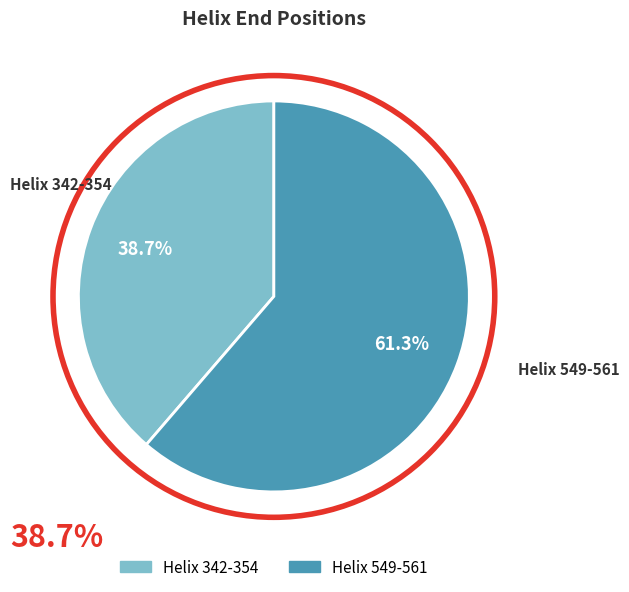

Which has a higher value, Helix 342-354 or Helix 549-561?

Helix 549-561